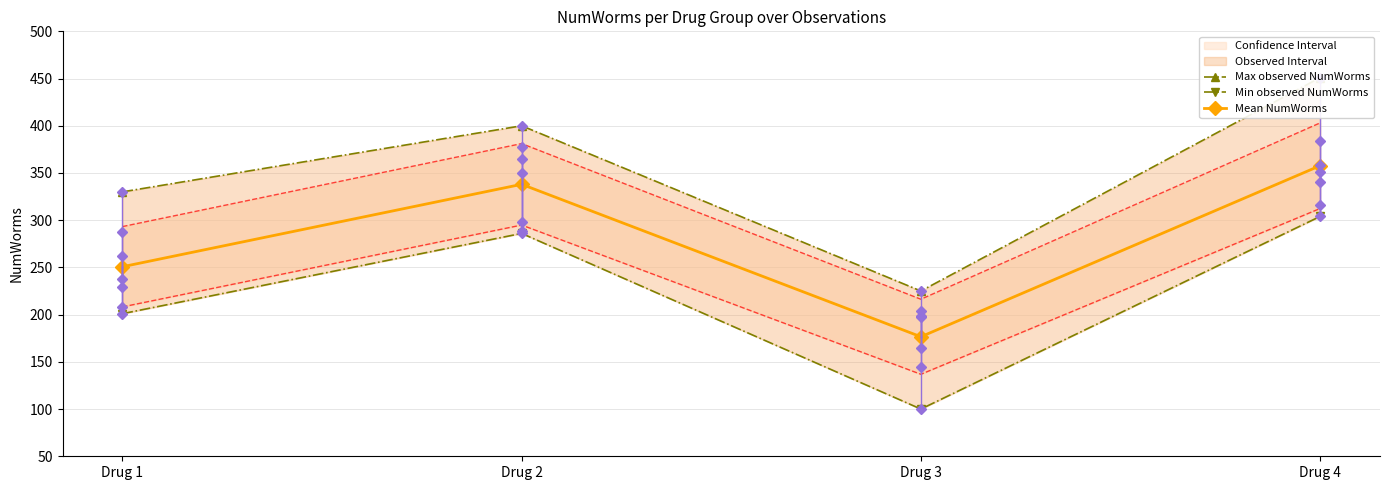

What is the sum of all Min observed NumWorms values?

891.0